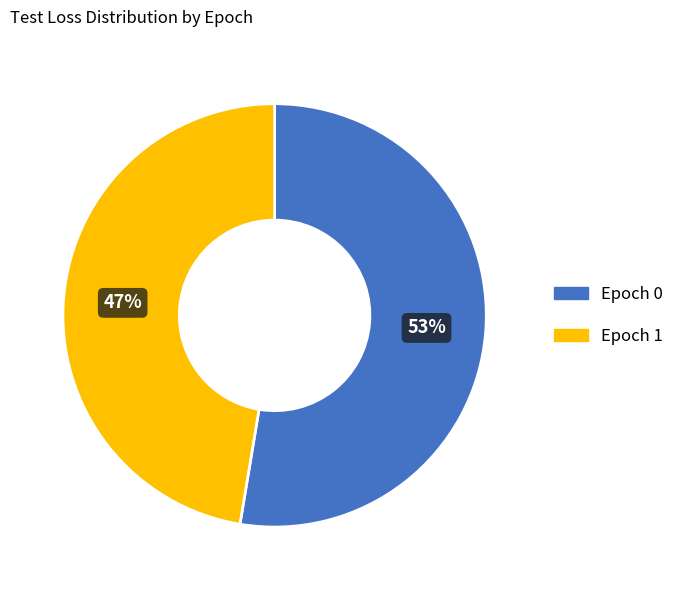

Does any single category account for the majority?

Yes